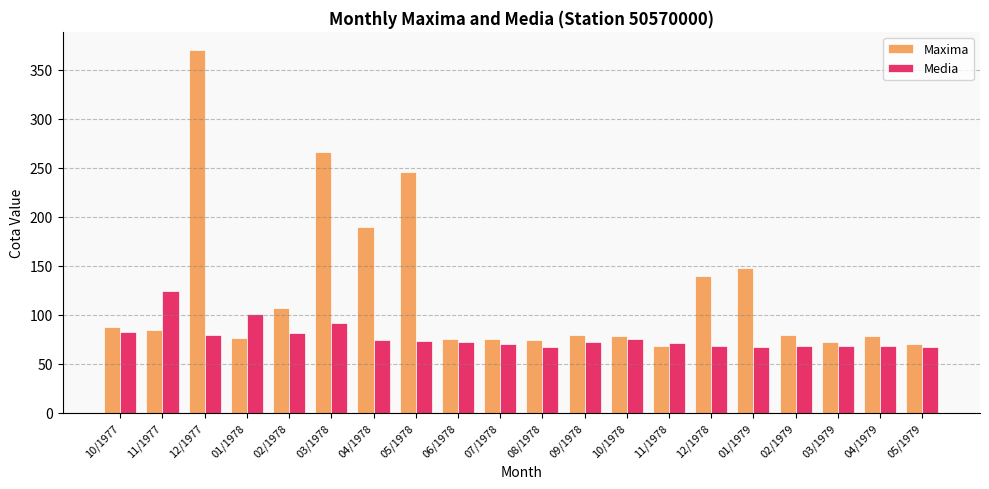

Where is Media nearest to the value 95?

03/1978